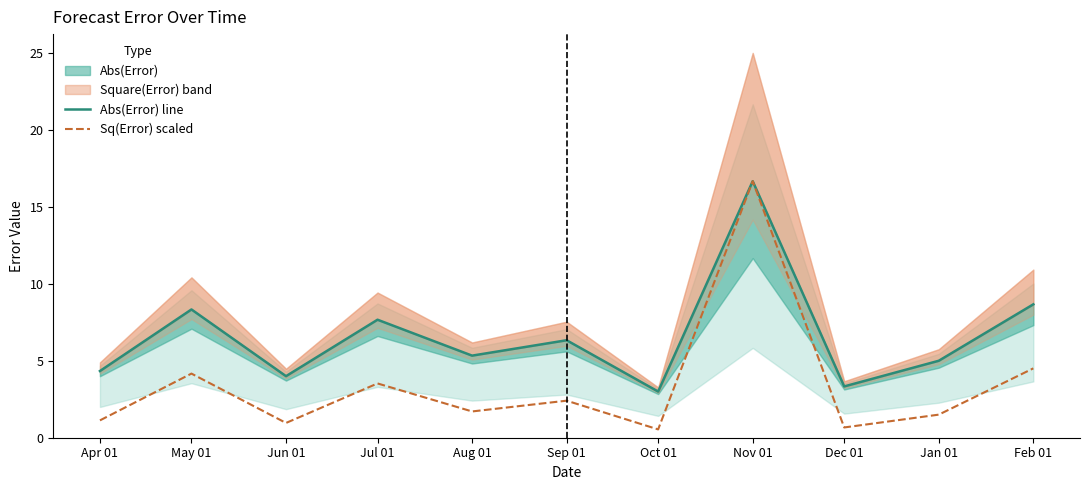

List the series in order of their peak value, lowest first.

Abs(Error) line, Sq(Error) scaled